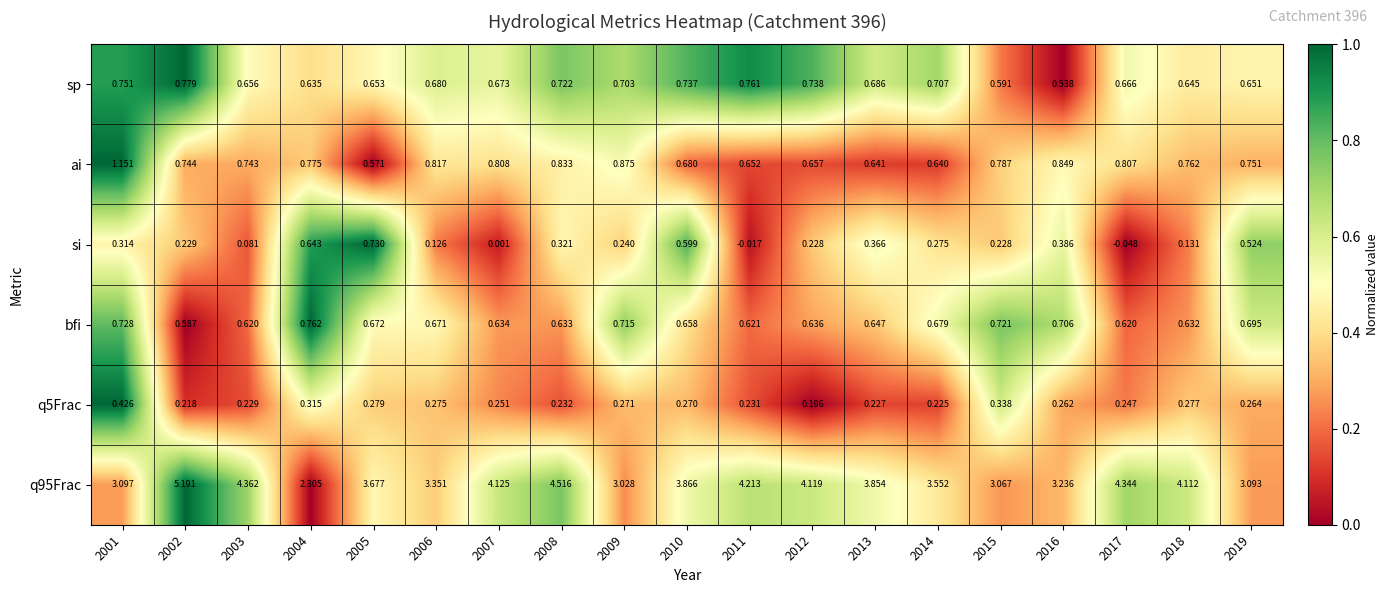

Reading right to left, transcribe all the data shown in this chart.

sp: 2019=0.7	2018=0.6	2017=0.7	2016=0.5	2015=0.6	2014=0.7	2013=0.7	2012=0.7	2011=0.8	2010=0.7	2009=0.7	2008=0.7	2007=0.7	2006=0.7	2005=0.7	2004=0.6	2003=0.7	2002=0.8	2001=0.8
ai: 2019=0.8	2018=0.8	2017=0.8	2016=0.8	2015=0.8	2014=0.6	2013=0.6	2012=0.7	2011=0.7	2010=0.7	2009=0.9	2008=0.8	2007=0.8	2006=0.8	2005=0.6	2004=0.8	2003=0.7	2002=0.7	2001=1.2
si: 2019=0.5	2018=0.1	2017=-0.0	2016=0.4	2015=0.2	2014=0.3	2013=0.4	2012=0.2	2011=-0.0	2010=0.6	2009=0.2	2008=0.3	2007=0.0	2006=0.1	2005=0.7	2004=0.6	2003=0.1	2002=0.2	2001=0.3
bfi: 2019=0.7	2018=0.6	2017=0.6	2016=0.7	2015=0.7	2014=0.7	2013=0.6	2012=0.6	2011=0.6	2010=0.7	2009=0.7	2008=0.6	2007=0.6	2006=0.7	2005=0.7	2004=0.8	2003=0.6	2002=0.6	2001=0.7
q5Frac: 2019=0.3	2018=0.3	2017=0.2	2016=0.3	2015=0.3	2014=0.2	2013=0.2	2012=0.2	2011=0.2	2010=0.3	2009=0.3	2008=0.2	2007=0.3	2006=0.3	2005=0.3	2004=0.3	2003=0.2	2002=0.2	2001=0.4
q95Frac: 2019=3.1	2018=4.1	2017=4.3	2016=3.2	2015=3.1	2014=3.6	2013=3.9	2012=4.1	2011=4.2	2010=3.9	2009=3.0	2008=4.5	2007=4.1	2006=3.4	2005=3.7	2004=2.3	2003=4.4	2002=5.2	2001=3.1